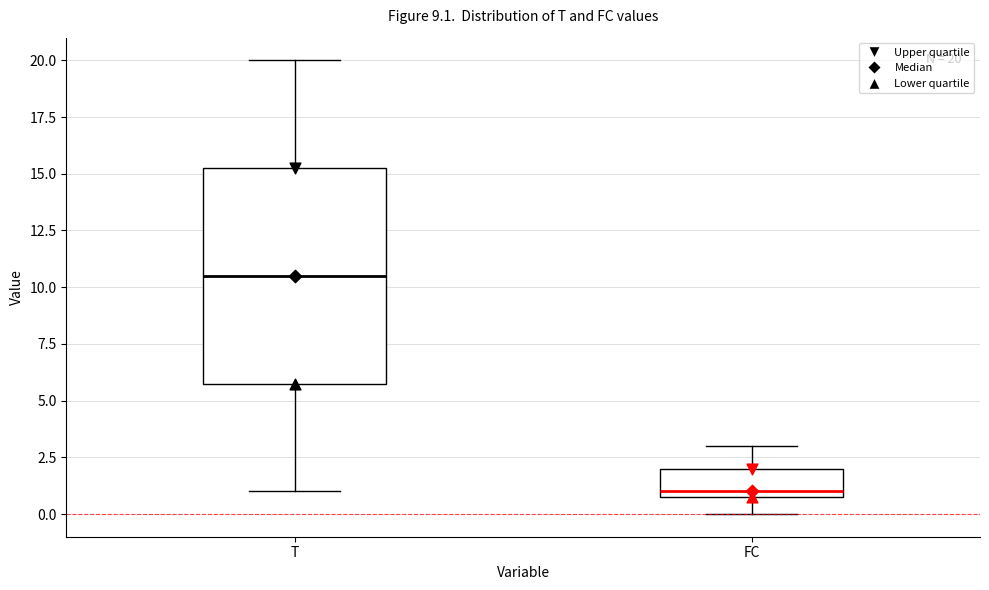

Which box has the highest median line?

T